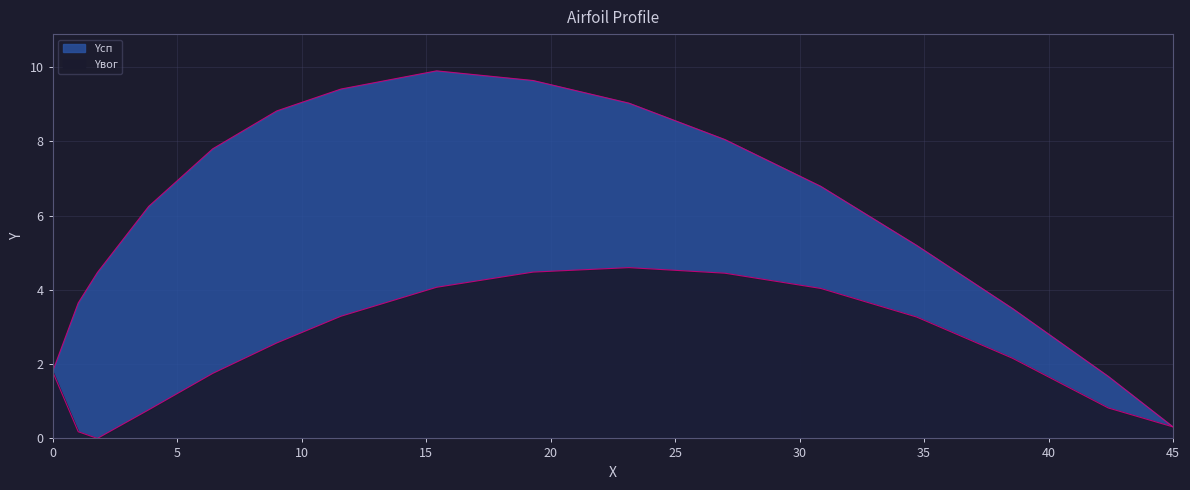

What is the difference between the maximum and minimum values in the Yвог series?

4.6